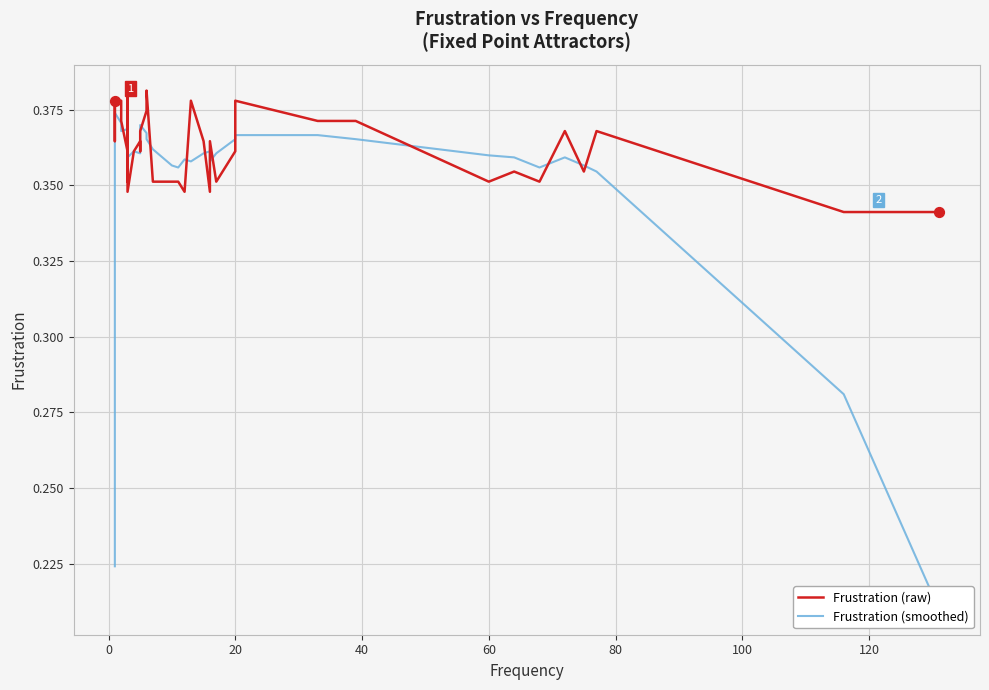

Which series contains the lowest Y value?

Frustration (smoothed)